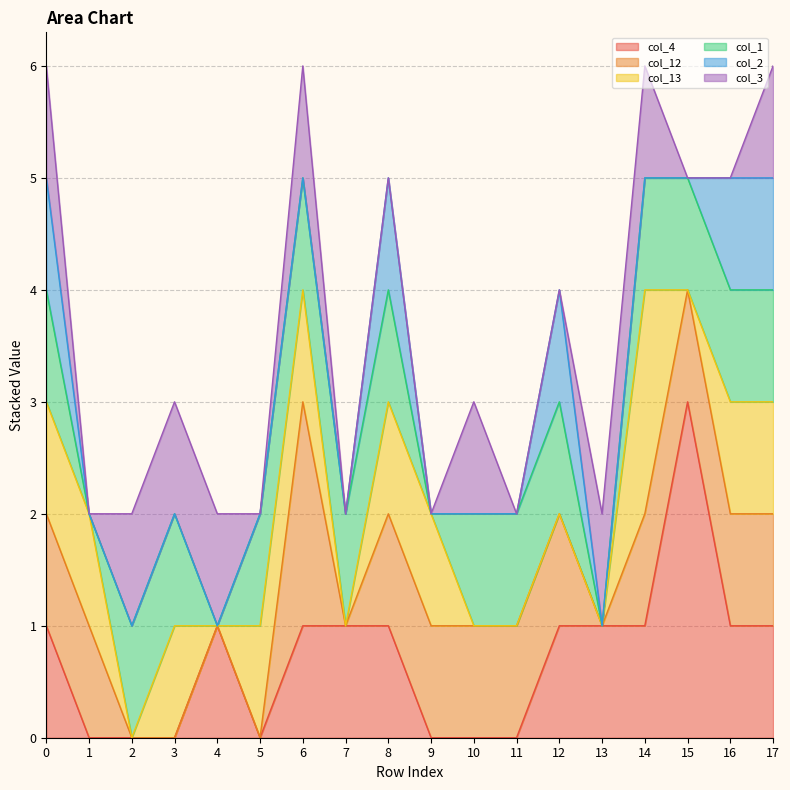

True or false: col_13 has a value of 1 at 16.

True